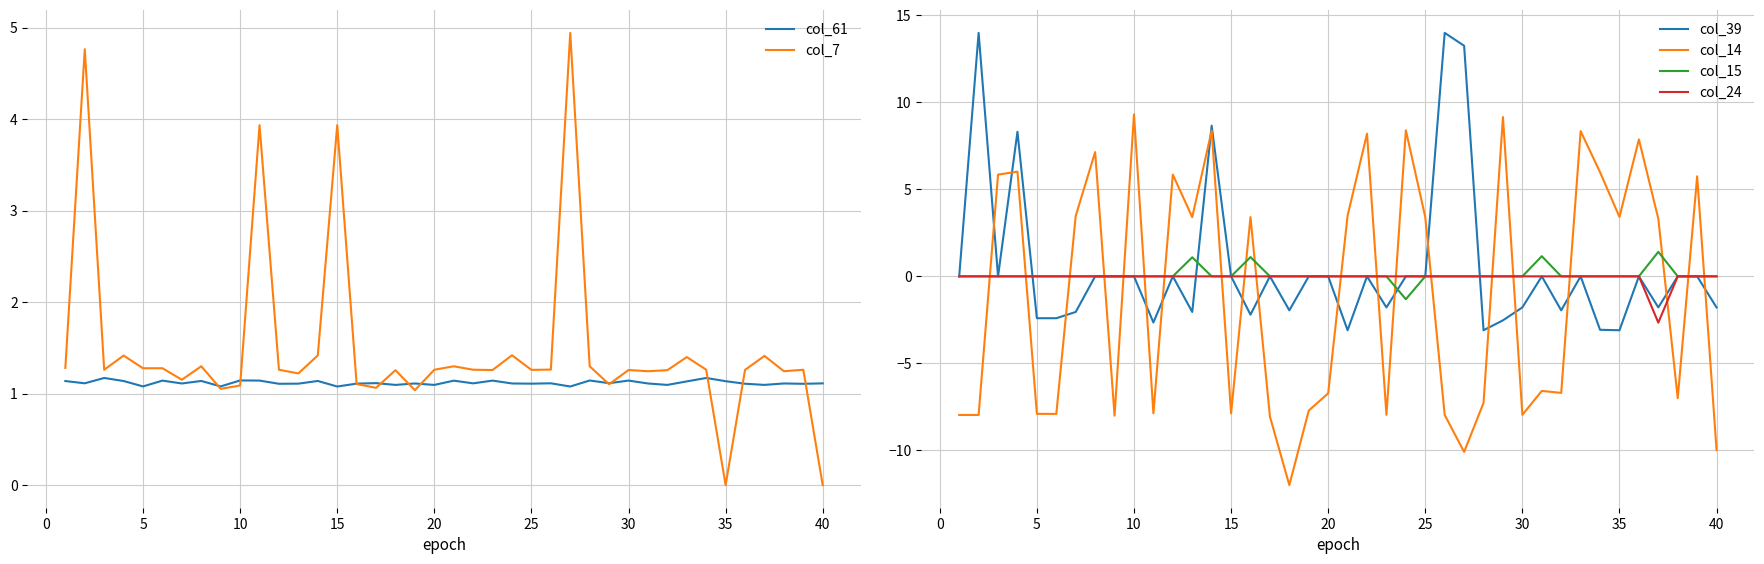

True or false: col_15 and col_14 cross at least once.

True